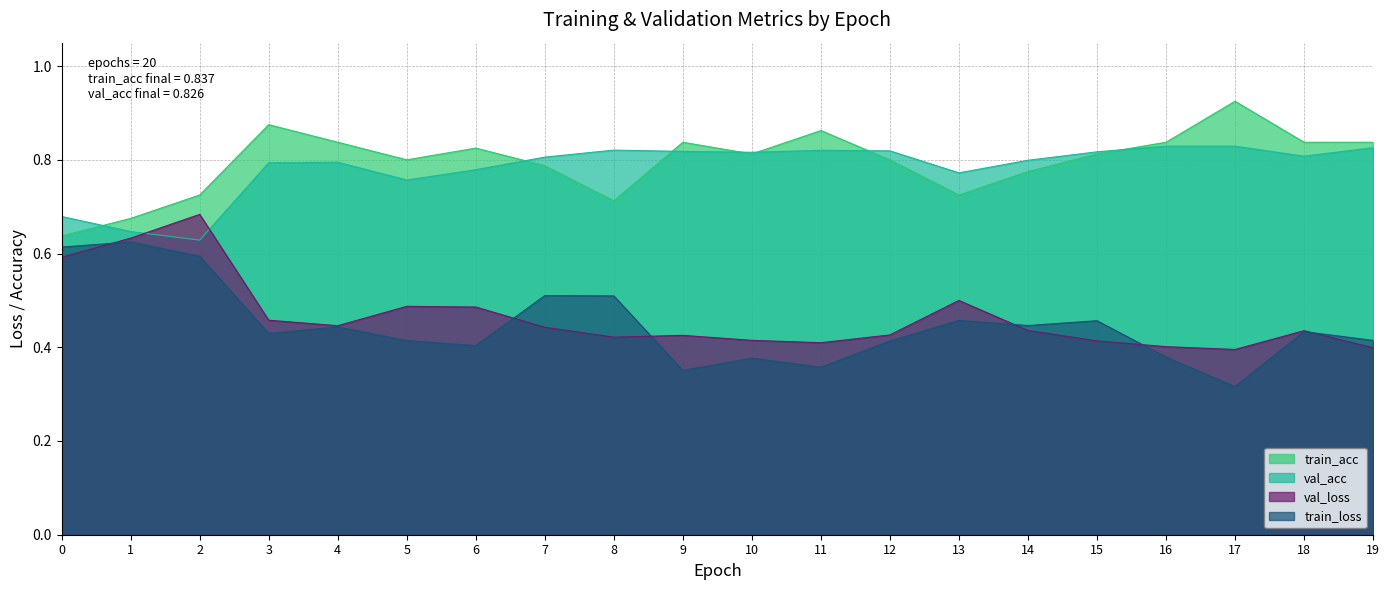

True or false: train_loss and val_acc intersect in this chart.

False